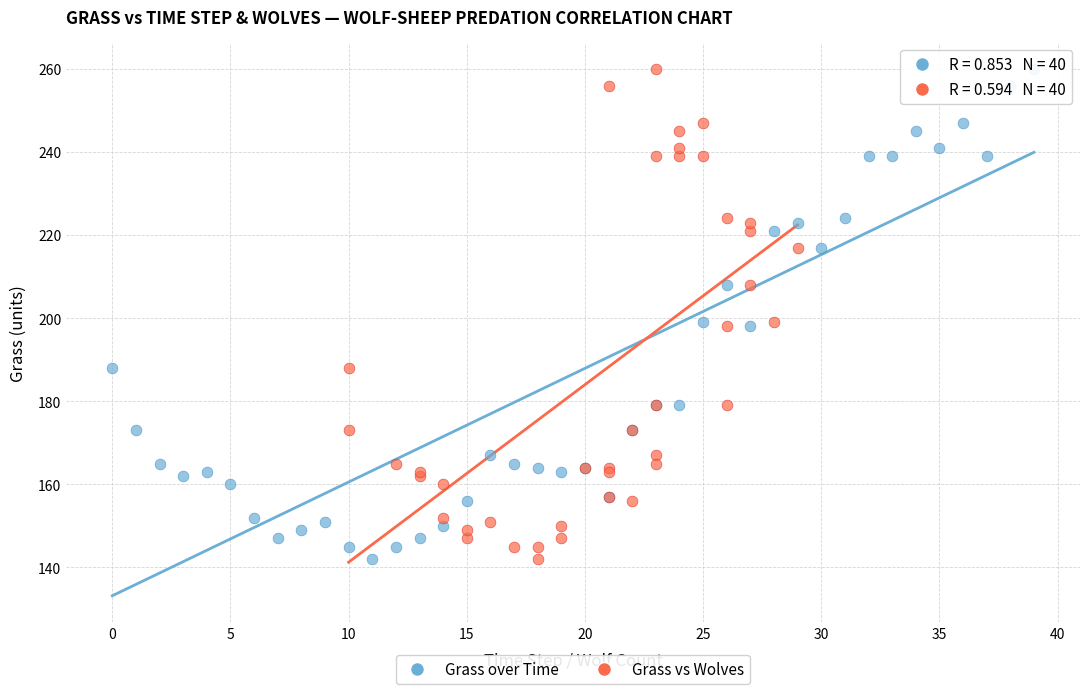

What are all the series names shown in the legend?

Grass over Time, Grass vs Wolves